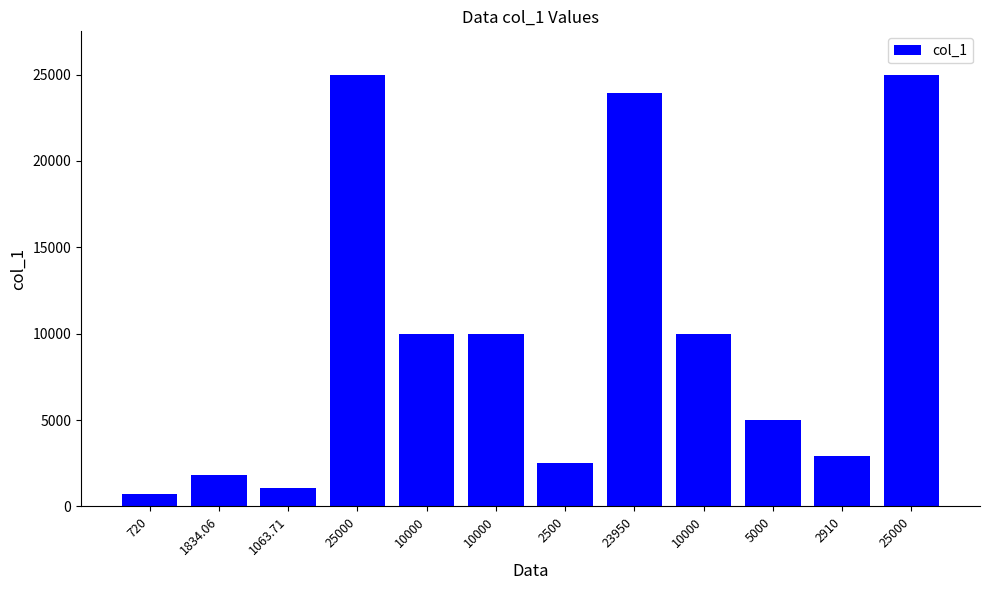

How many bars are there in total?

12